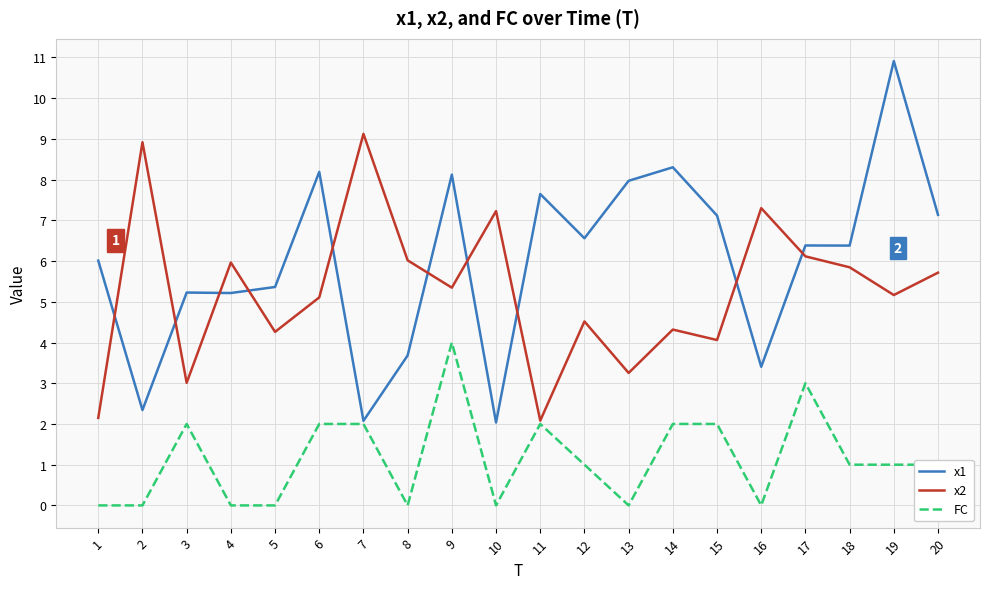

Count the FC values in the range 0 to 2.

18